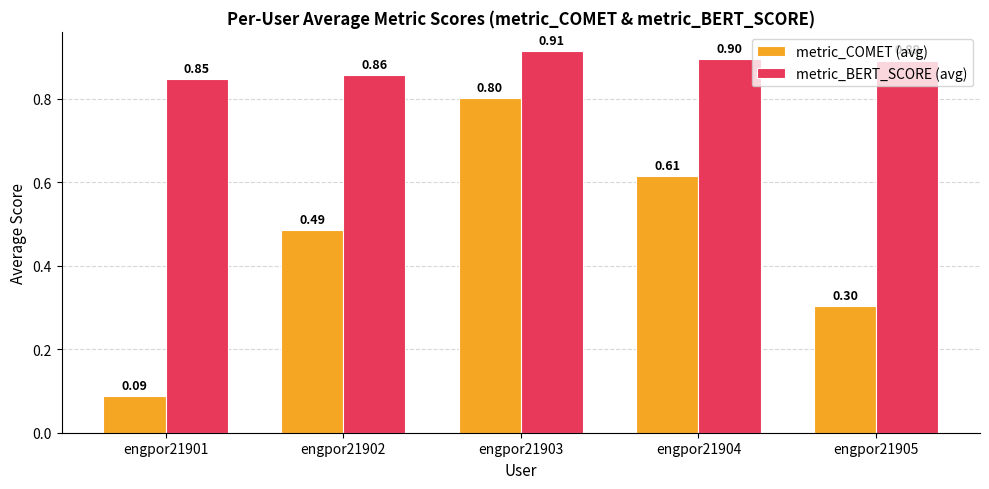

The value of metric_COMET (avg) at engpor21905 is 0.3. True or false?

True